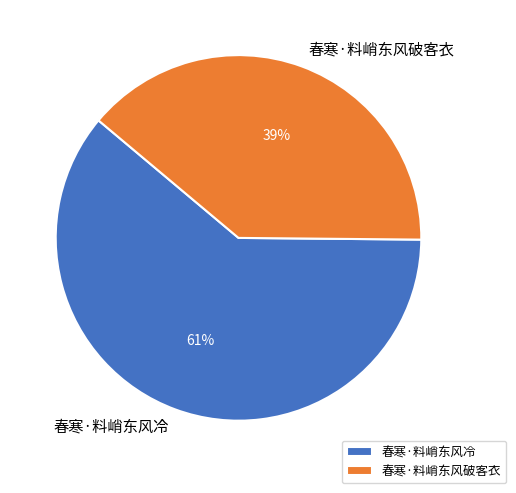

Which slice is the smallest?

春寒·料峭东风破客衣